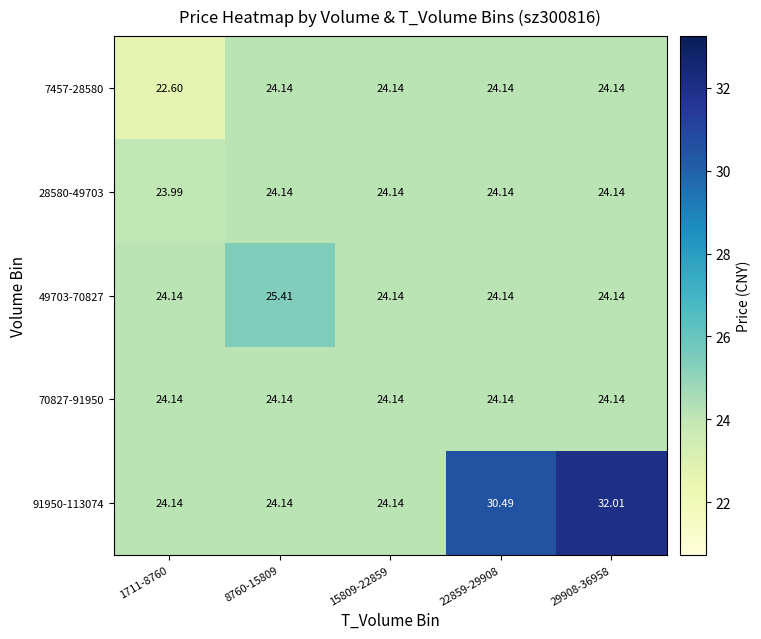

At how many categories does at least one series exceed 26?

2